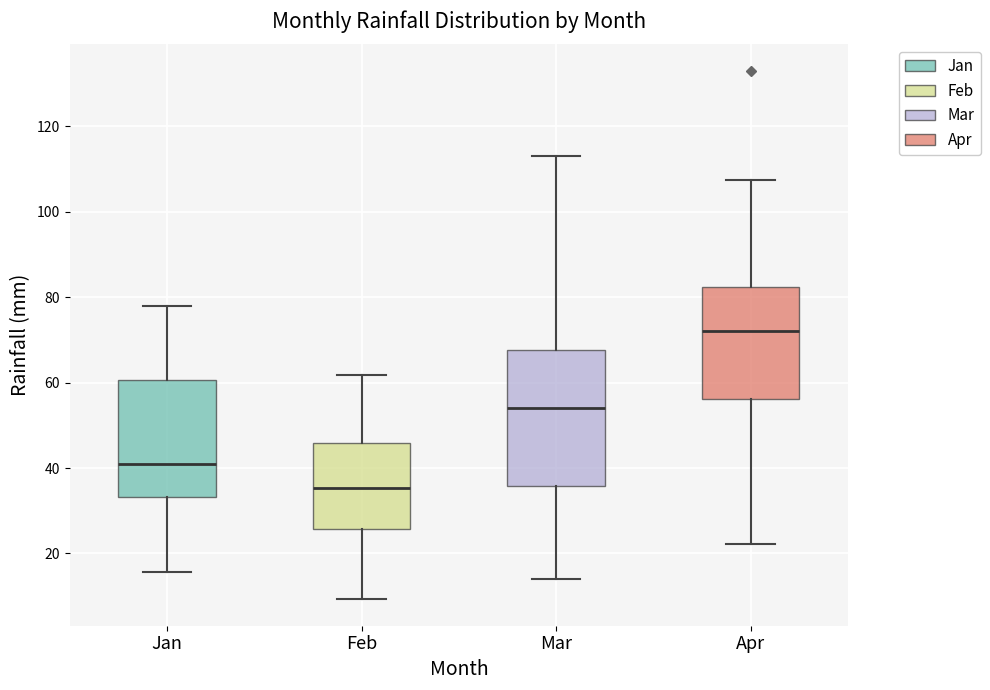

Where does the median line of the box for Apr sit on the y-axis? The values are not printed on the chart, so give them approximately, as read against the axis.

72